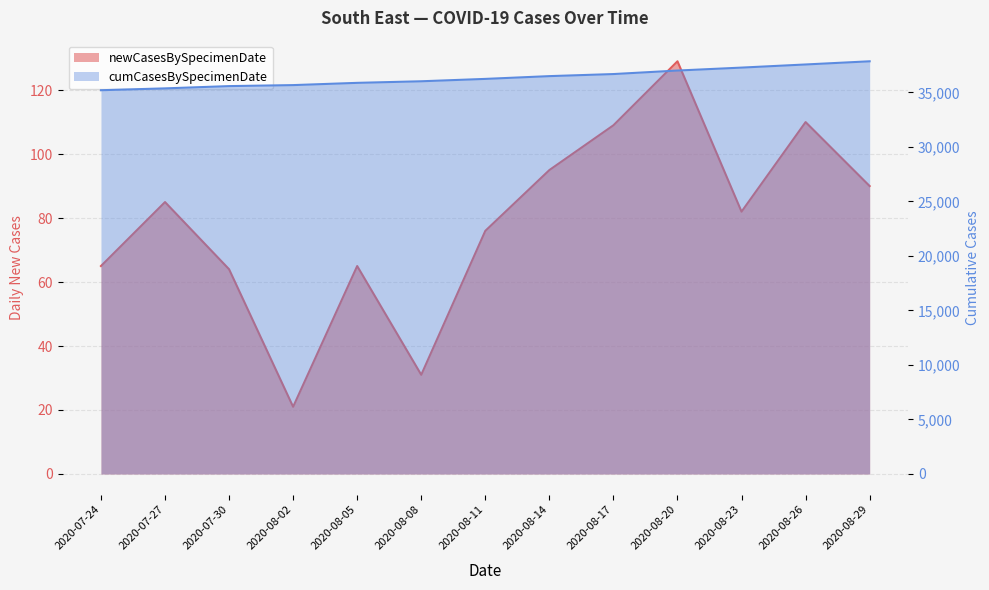

Rank the series at 2020-08-14 from highest to lowest value.

cumCasesBySpecimenDate, newCasesBySpecimenDate